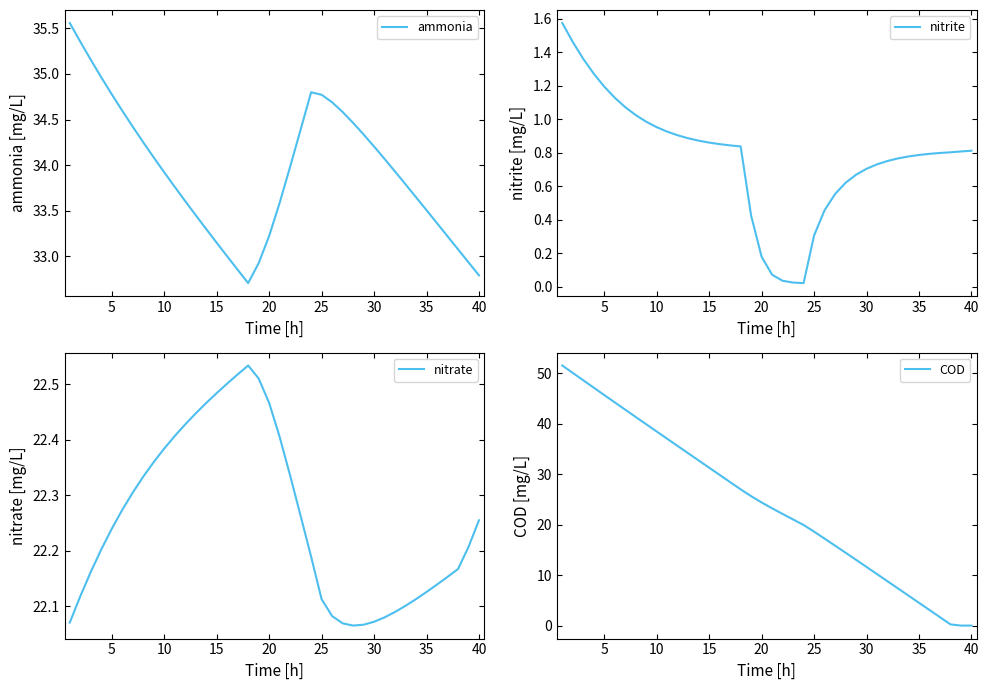

Reading left to right, list all the values displayed in this chart.

ammonia: 35.6	35.4	35.2	35.0	34.8	34.6	34.4	34.3	34.1	33.9	33.8	33.6	33.5	33.3	33.2	33.0	32.9	32.7	32.9	33.2	33.6	34.0	34.4	34.8	34.8	34.7	34.6	34.5	34.3	34.2	34.1	33.9	33.8	33.6	33.5	33.4	33.2	33.1	32.9	32.8
nitrite: 1.6	1.5	1.4	1.3	1.2	1.1	1.1	1.0	1.0	1.0	0.9	0.9	0.9	0.9	0.9	0.9	0.8	0.8	0.4	0.2	0.1	0.0	0.0	0.0	0.3	0.5	0.6	0.6	0.7	0.7	0.7	0.8	0.8	0.8	0.8	0.8	0.8	0.8	0.8	0.8
nitrate: 22.1	22.1	22.2	22.2	22.2	22.3	22.3	22.3	22.4	22.4	22.4	22.4	22.4	22.5	22.5	22.5	22.5	22.5	22.5	22.5	22.4	22.3	22.3	22.2	22.1	22.1	22.1	22.1	22.1	22.1	22.1	22.1	22.1	22.1	22.1	22.1	22.2	22.2	22.2	22.3
COD: 51.6	50.1	48.6	47.2	45.7	44.2	42.8	41.4	39.9	38.5	37.0	35.6	34.2	32.7	31.3	29.9	28.4	27.0	25.7	24.4	23.2	22.1	21.0	19.9	18.6	17.2	15.9	14.4	13.0	11.6	10.2	8.8	7.4	5.9	4.5	3.1	1.7	0.2	0.0	0.0